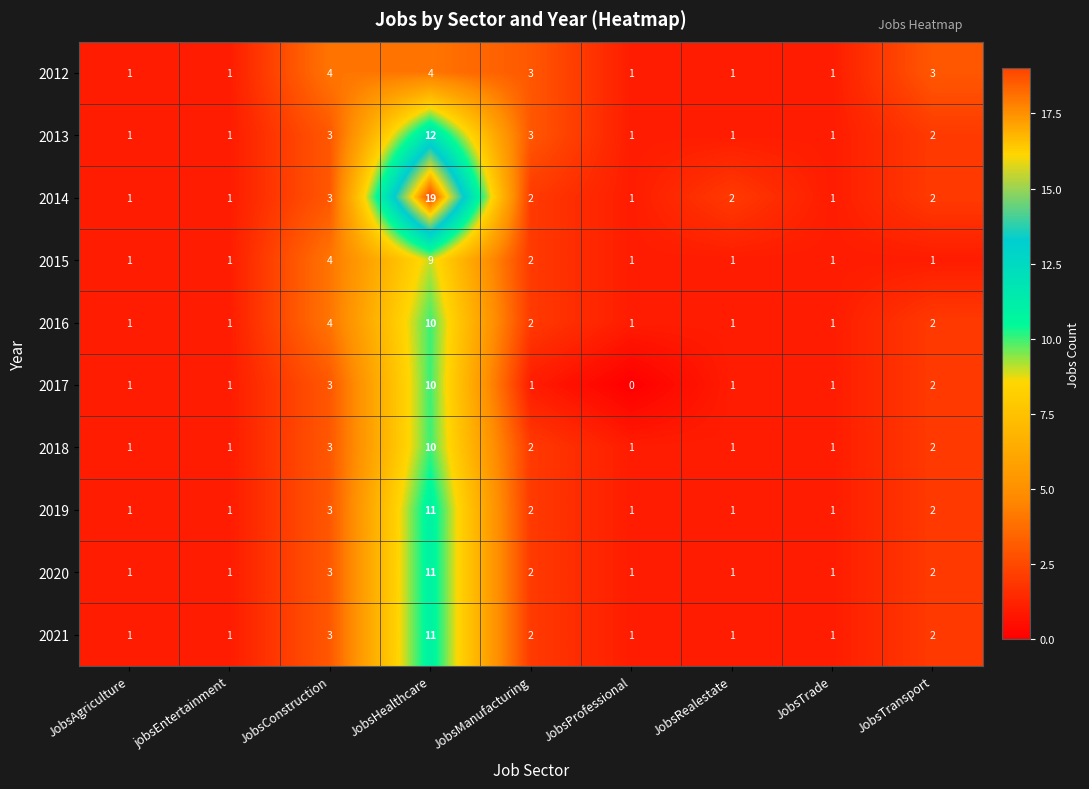

How many positive values does the 2017 series have?

8